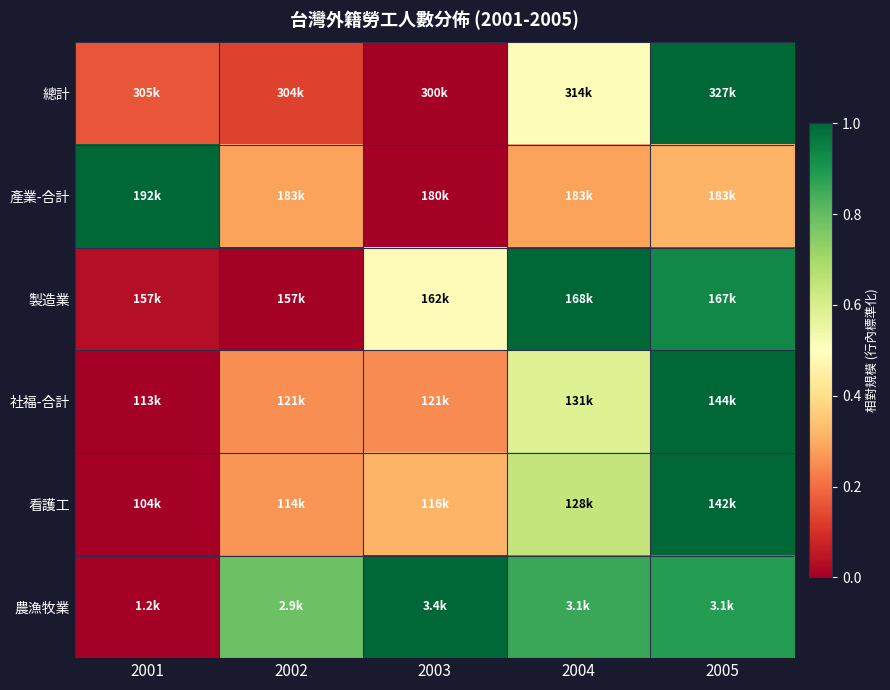

Reading left to right, what are all the values shown in this chart?

總計: 2001=0.2	2002=0.1	2003=0.0	2004=0.5	2005=1.0
產業-合計: 2001=1.0	2002=0.3	2003=0.0	2004=0.3	2005=0.3
製造業: 2001=0.0	2002=0.0	2003=0.5	2004=1.0	2005=0.9
社福-合計: 2001=0.0	2002=0.3	2003=0.2	2004=0.6	2005=1.0
看護工: 2001=0.0	2002=0.3	2003=0.3	2004=0.6	2005=1.0
農漁牧業: 2001=0.0	2002=0.8	2003=1.0	2004=0.9	2005=0.9